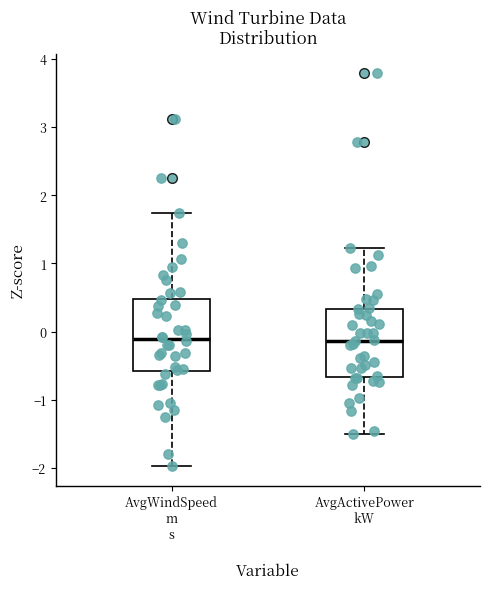

Reading left to right, read every box against the y-axis: the position of its median line, the range the box covers, and the ends of its whiskers. The values are not printed on the chart, so give them approximately, as read against the axis.

AvgWindSpeed m s: median -0.1, box -0.6 to 0.5, whiskers -2.0 to 1.7
AvgActivePower kW: median -0.1, box -0.7 to 0.3, whiskers -1.5 to 1.2